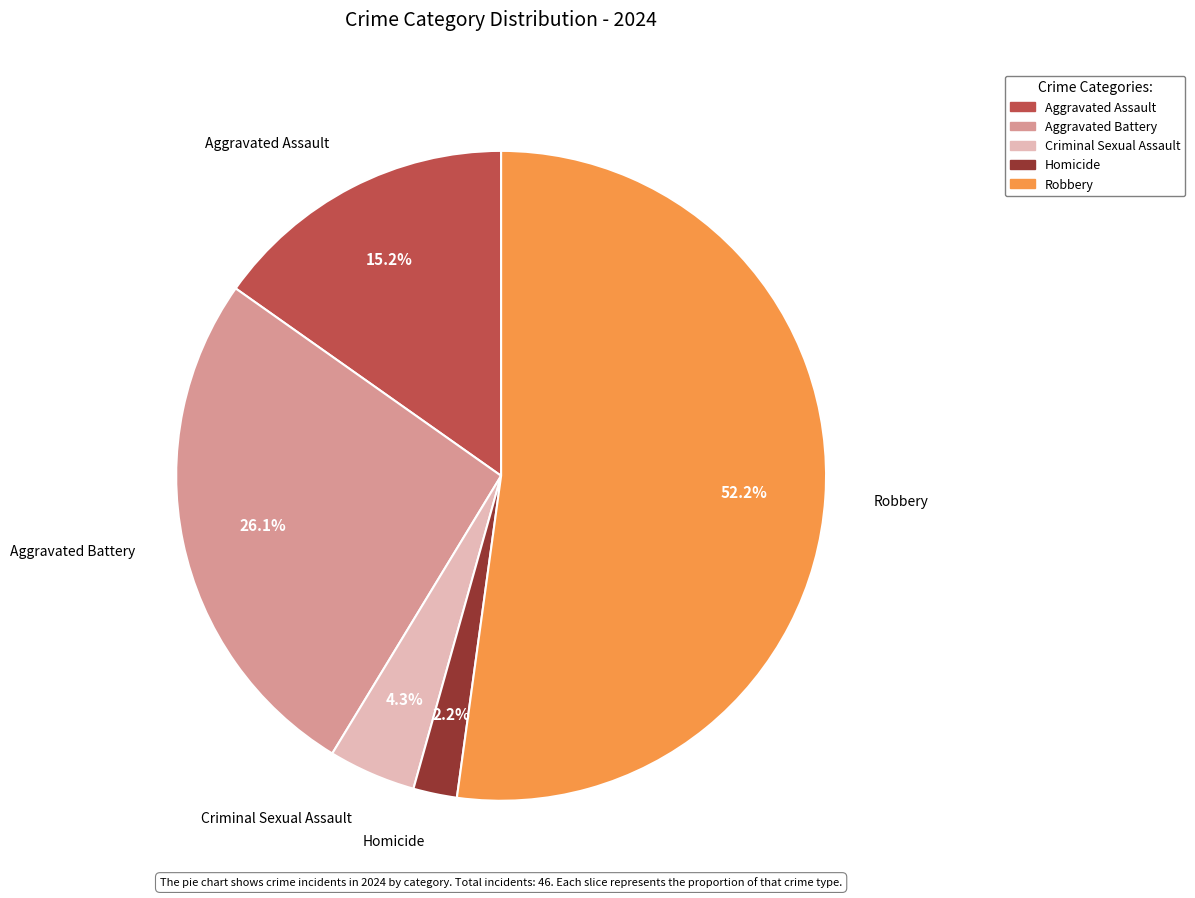

Does Robbery represent more than half of the total?

Yes